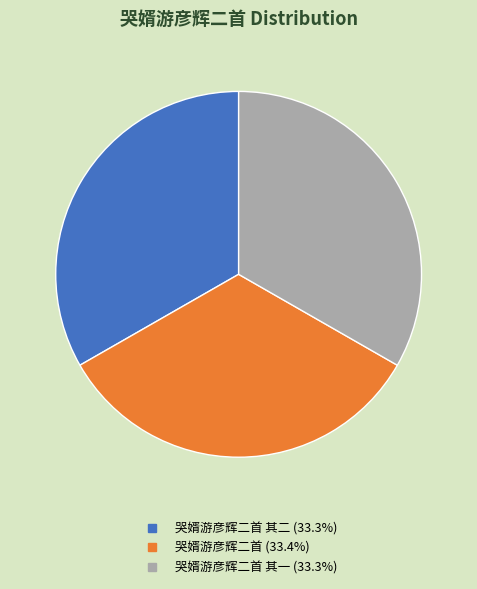

Is there any slice that represents more than half of the pie?

No